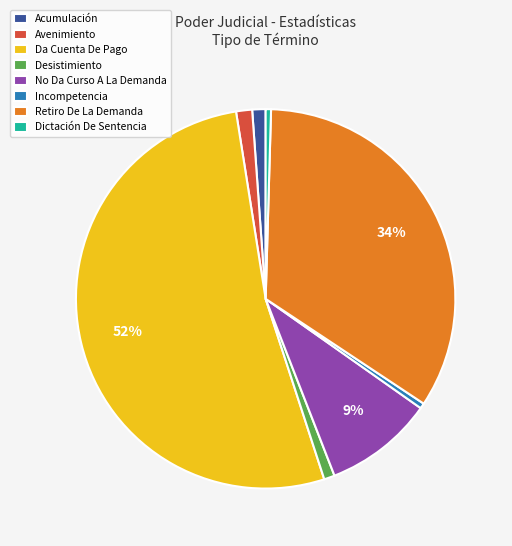

How many segments does this pie chart have?

8